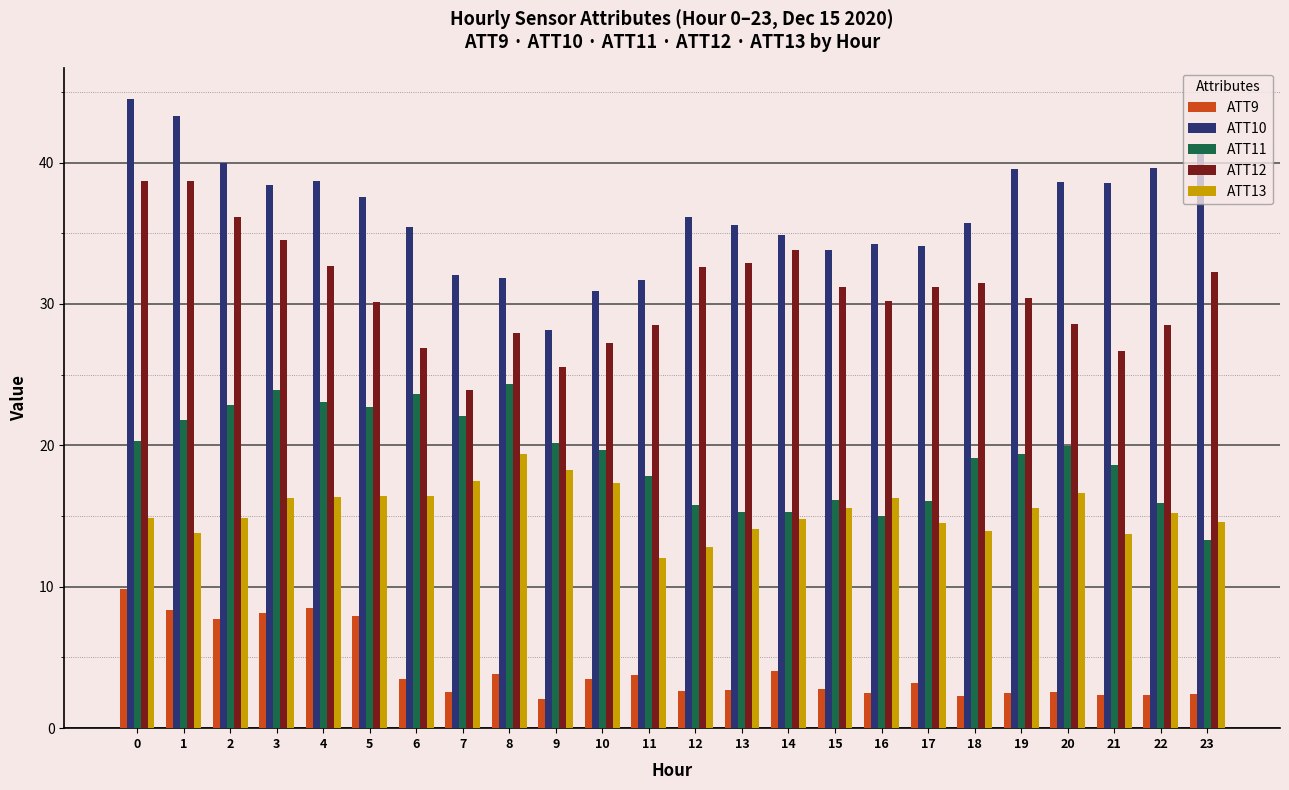

Which series has the largest range (max minus min)?

ATT10